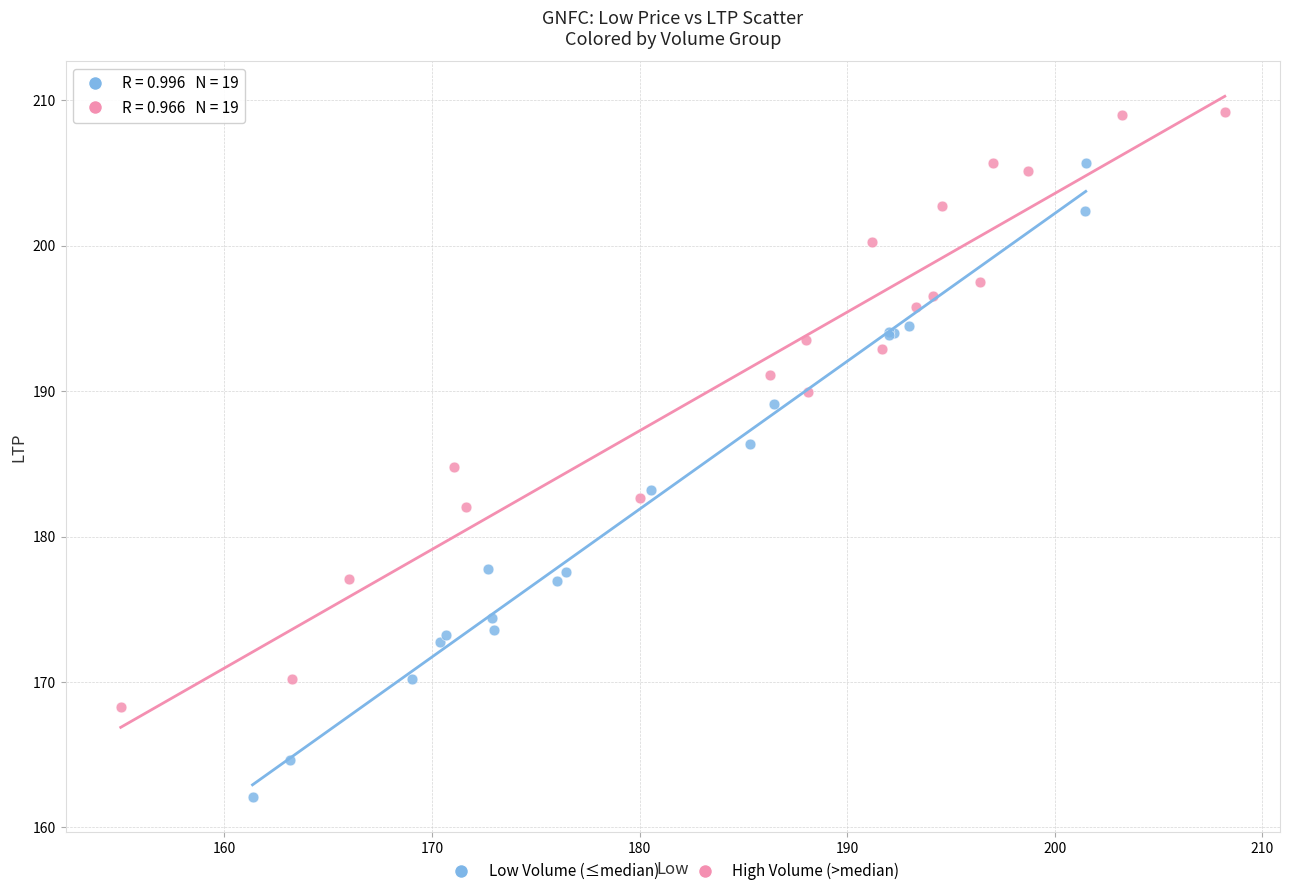

Which series contains the highest Y value?

High Volume (>median)